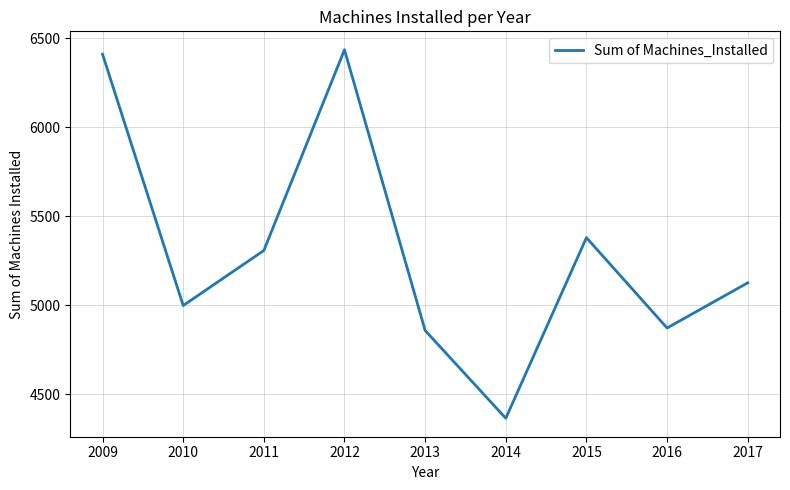

What is the change in value from 2010 to 2011?

+309.0